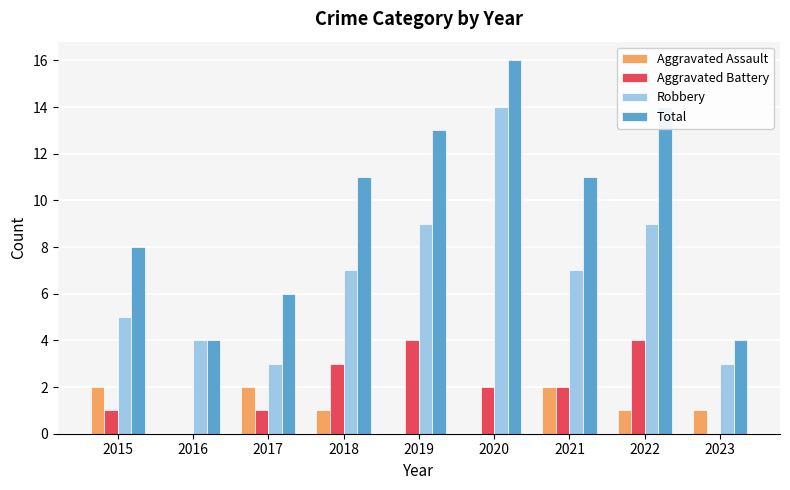

Which label corresponds to the largest value in the chart?

2020